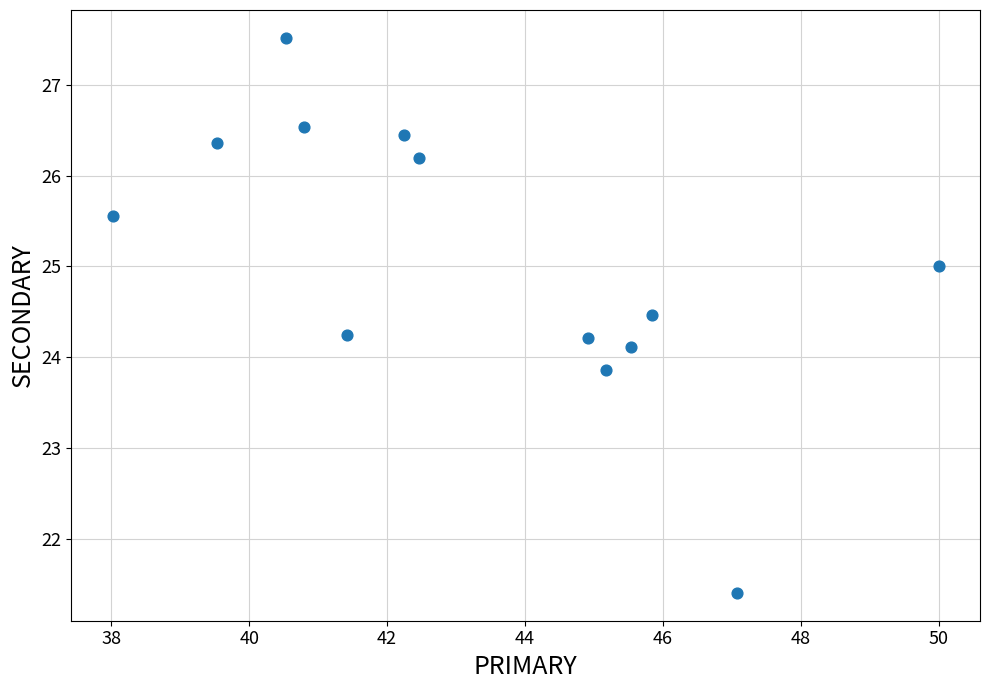

What is the range of X values (max minus min)?

12.0